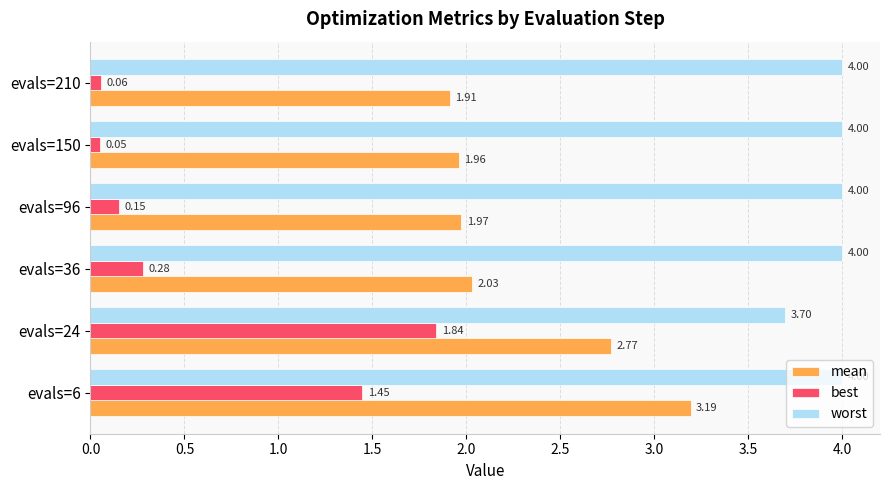

At how many categories does at least one series exceed 0?

6